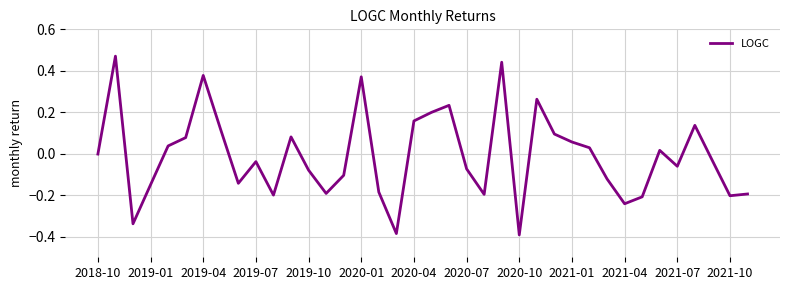

What is the minimum value shown in the chart?

-0.4